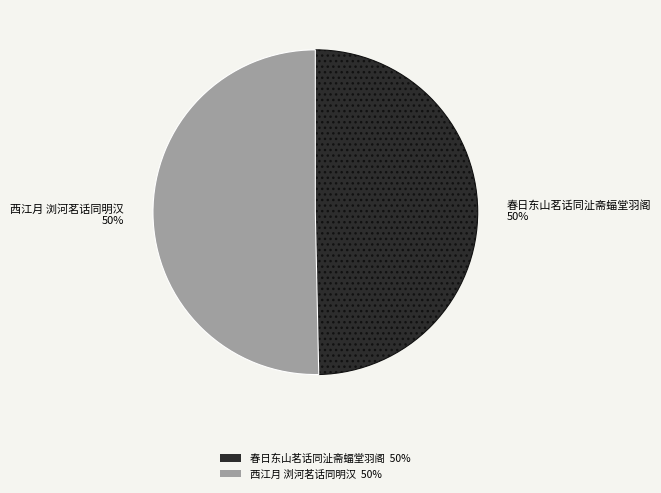

Do 西江月 浏河茗话同明汉 and 春日东山茗话同沚斋蝠堂羽阁 together represent more than half of the pie?

Yes